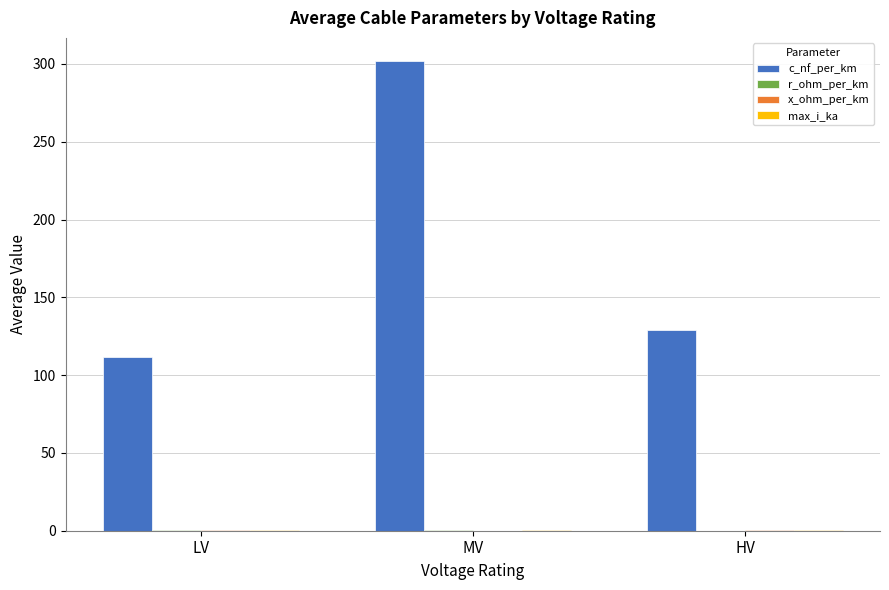

At which category is the sum across all series the highest?

MV